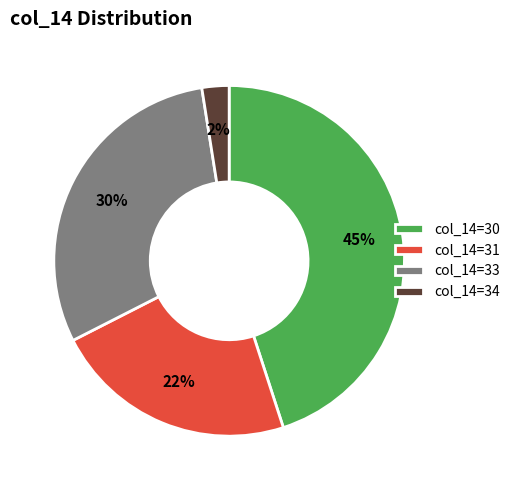

Is the sum of col_14=30 and col_14=34 greater than half?

No